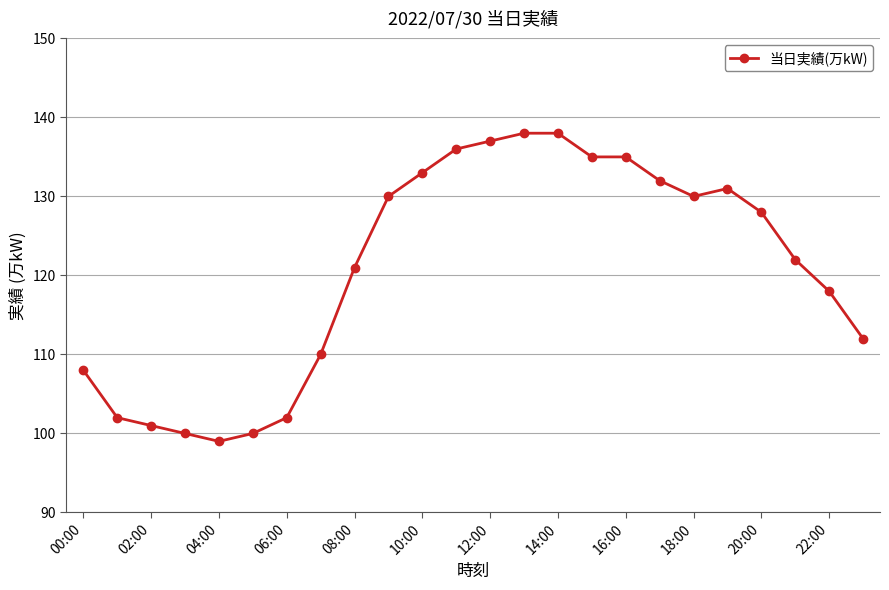

What is the value of the 14th point from the left?

138